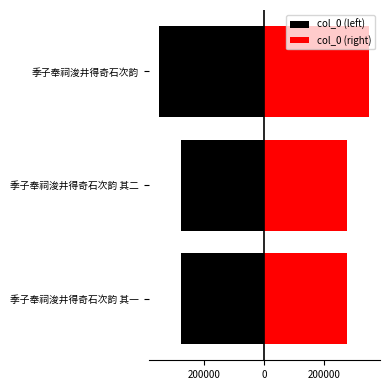

List the series in order of their overall mean, lowest first.

col_0 (left), col_0 (right)